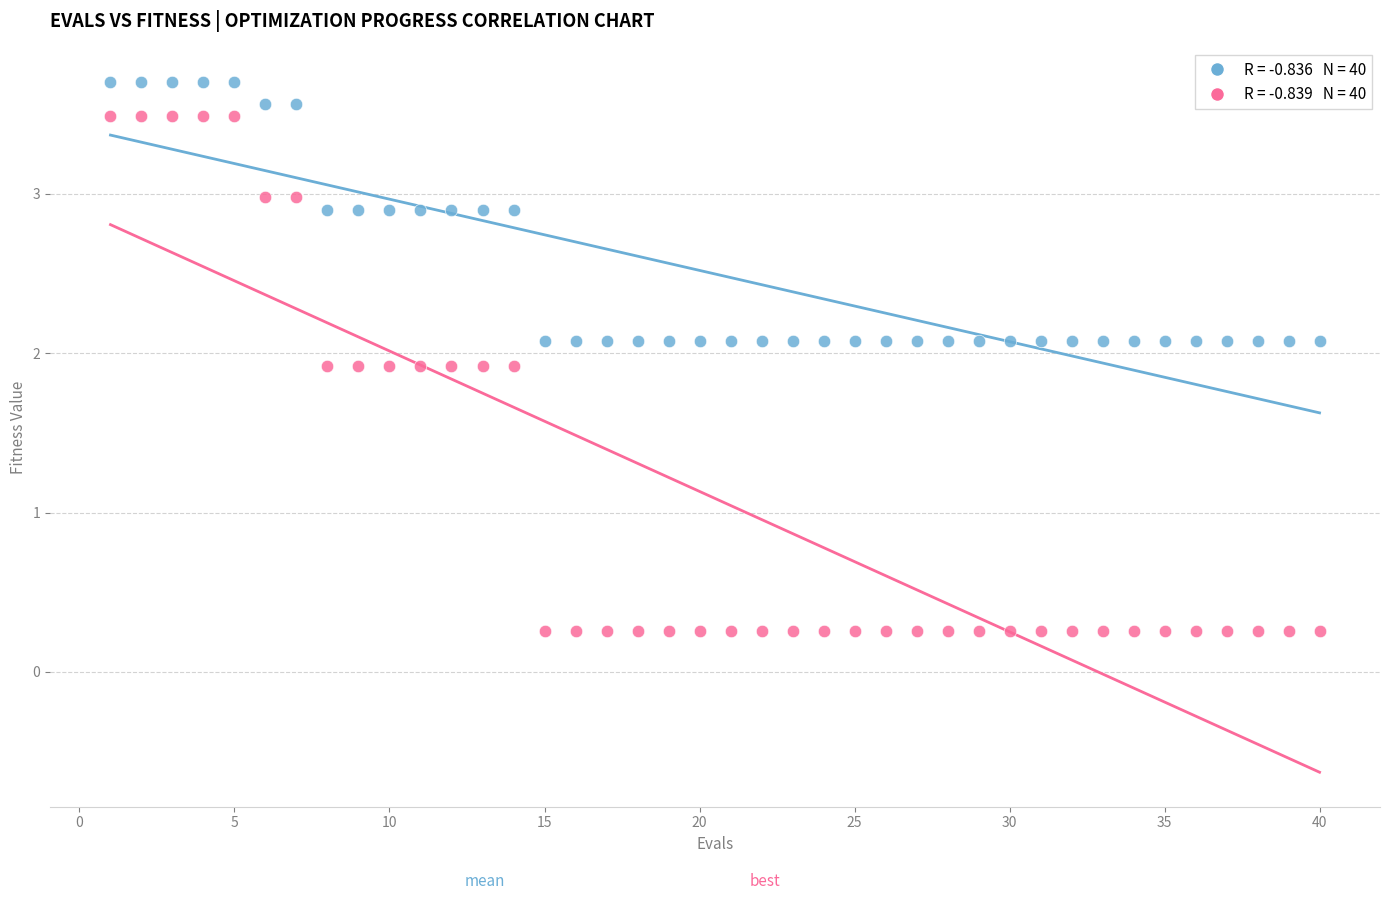

Across all data points, what is the range of Y values (max minus min)?

3.4